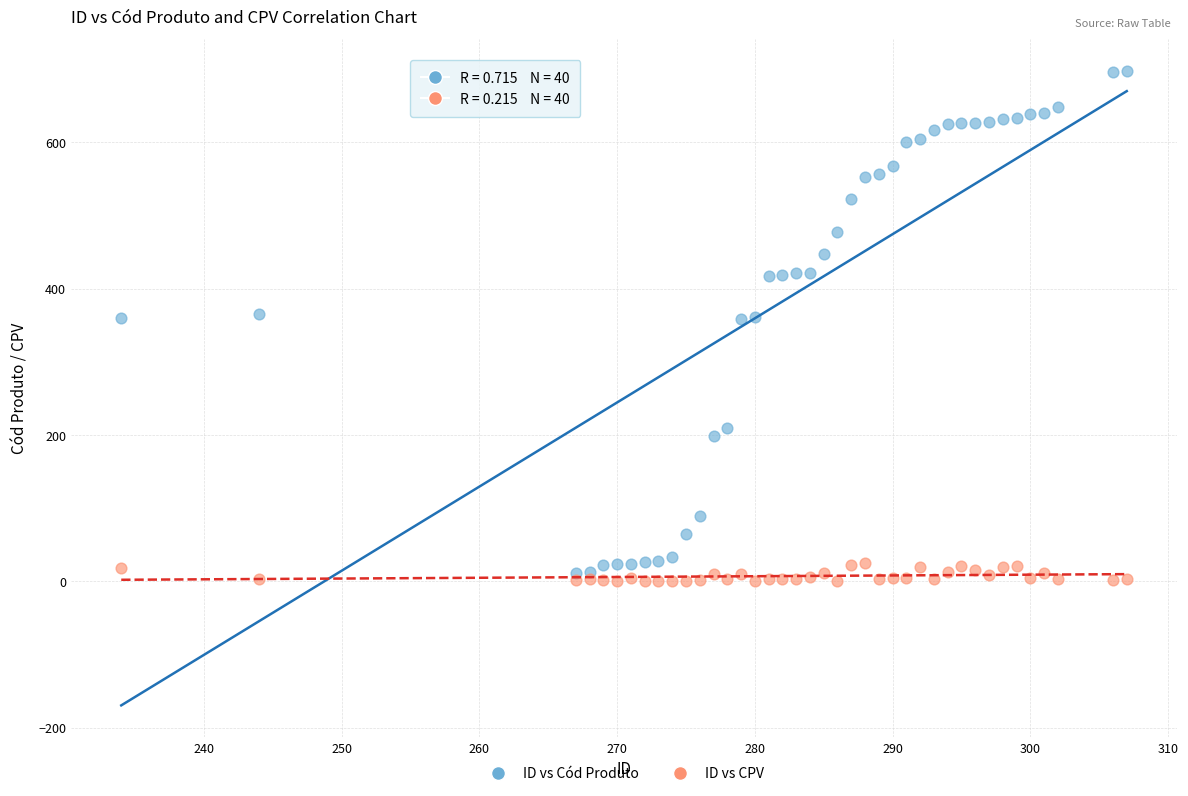

What are all the series names shown in the legend?

ID vs Cód Produto, ID vs CPV